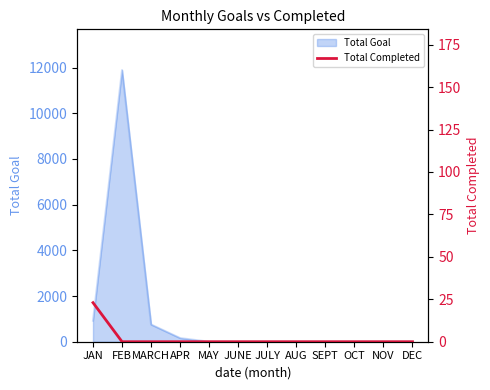

How many lines are shown in the chart?

1